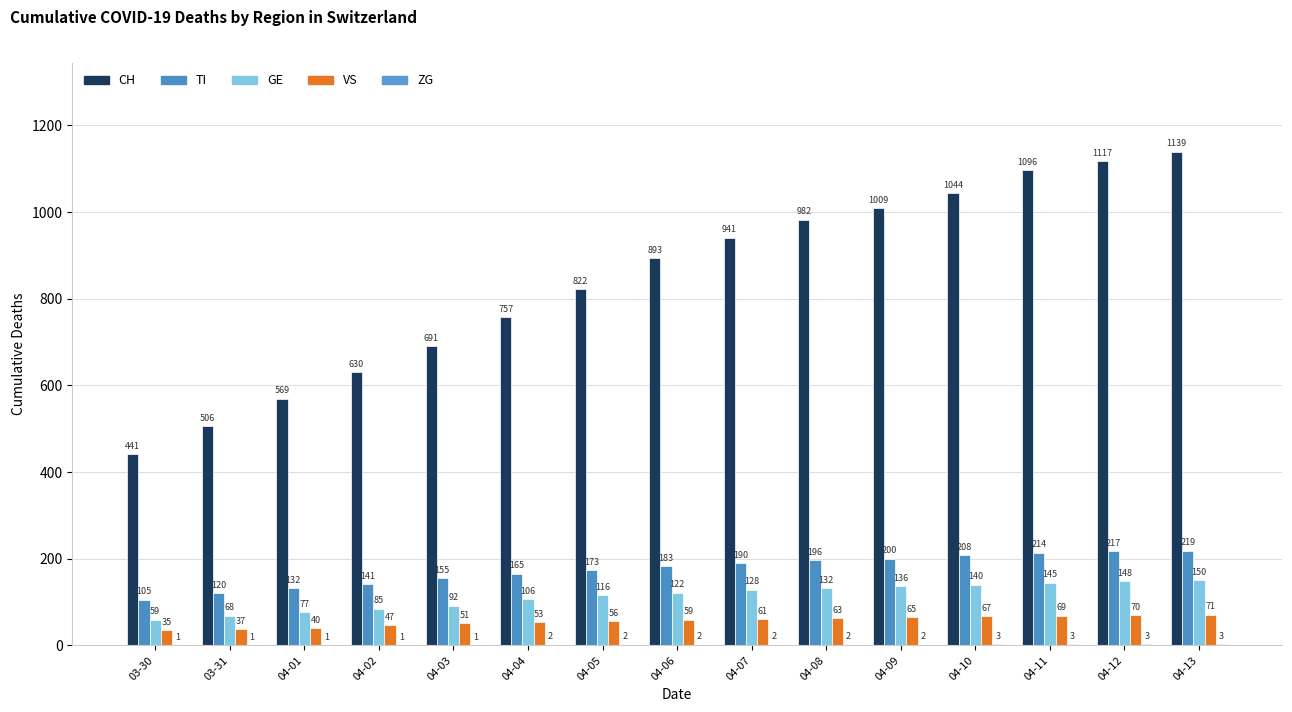

The value of VS at 04-04 is 17. True or false?

False